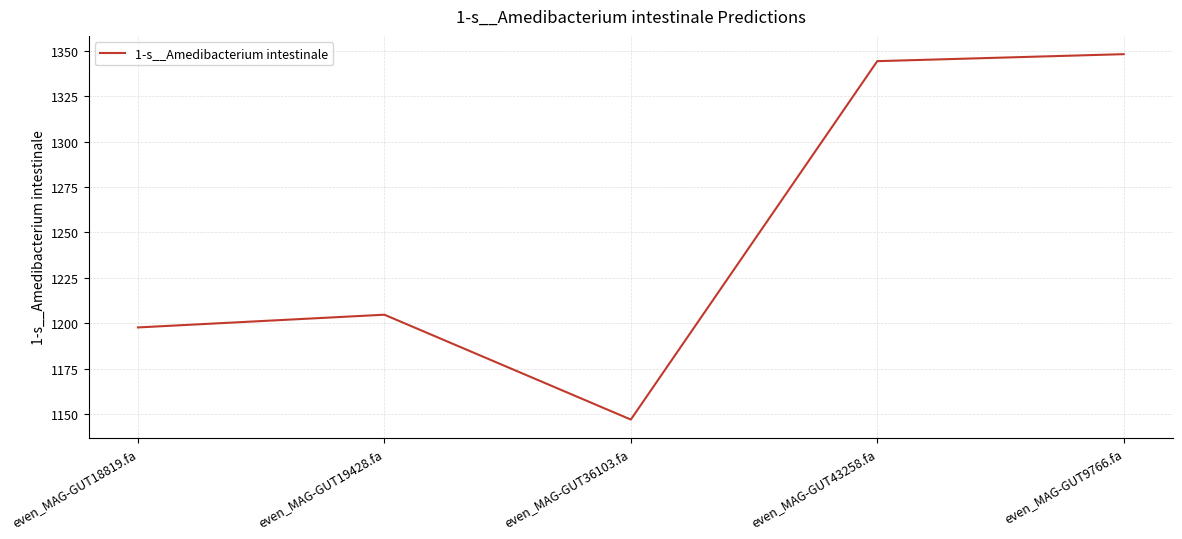

How many categories are shown in the chart?

5